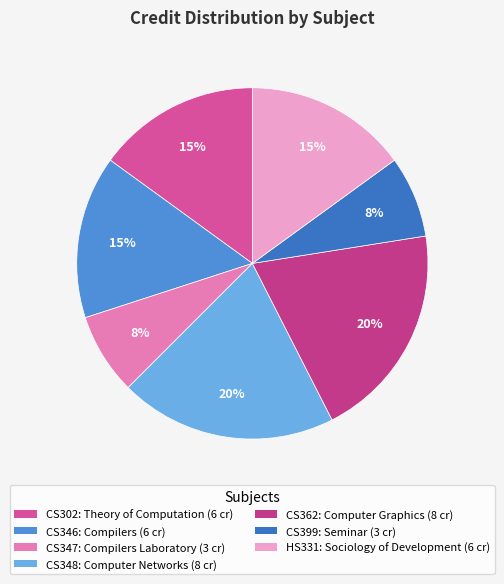

Count the number of slices in the pie.

7